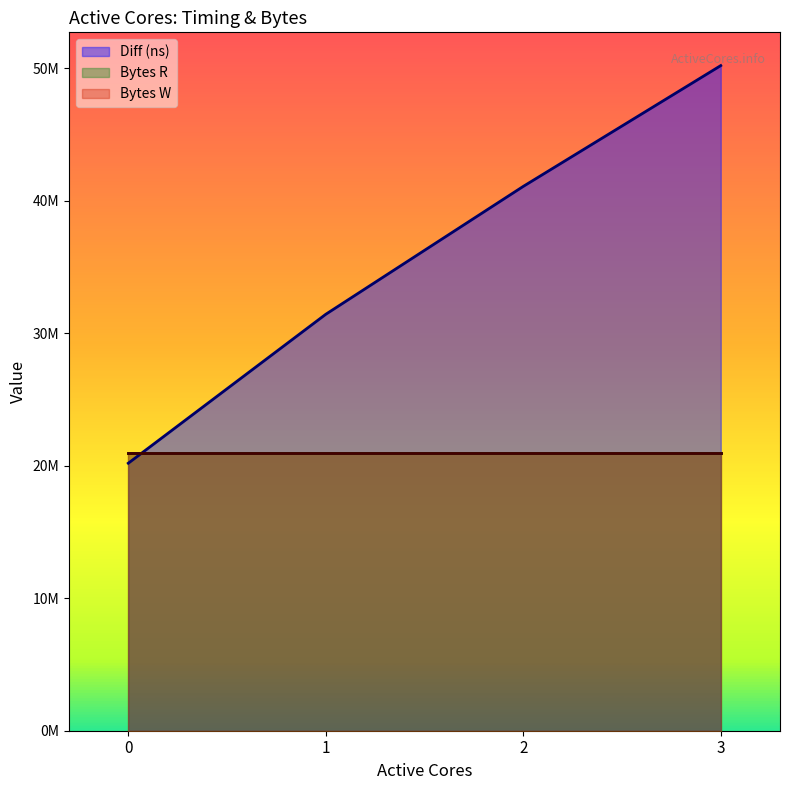

The Bytes W series shows 20971520 at 3. True or false?

True